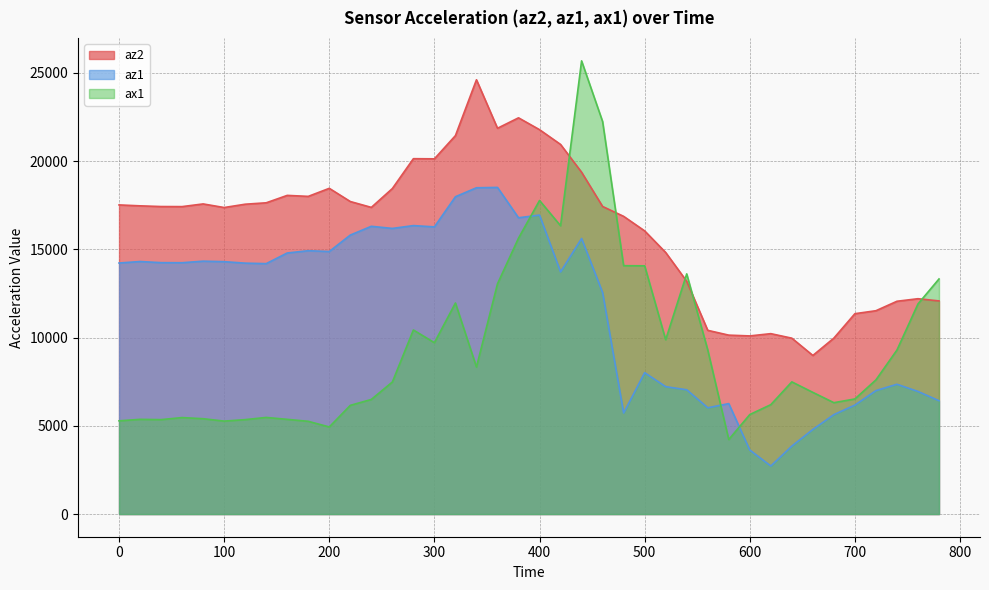

Is the value of az2 at 460 greater than the value of az1 at 80?

Yes